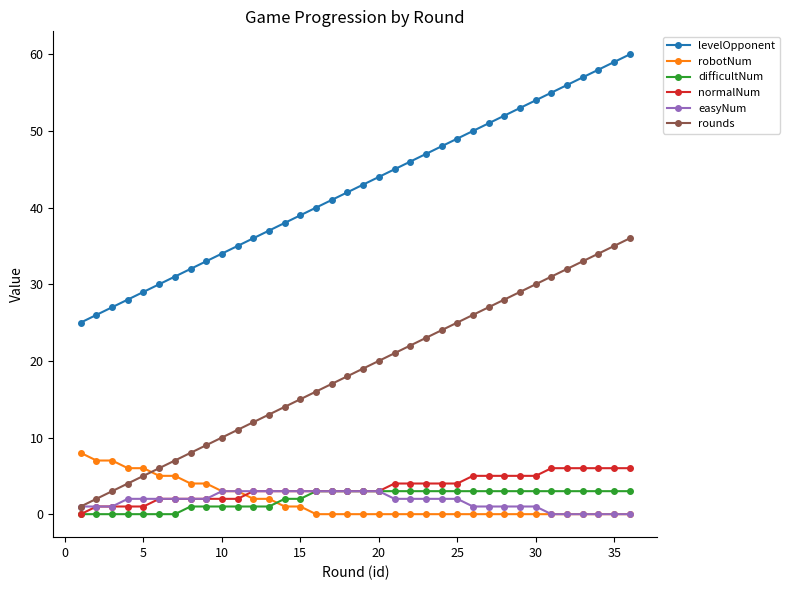

What is the maximum value shown in the chart?

60